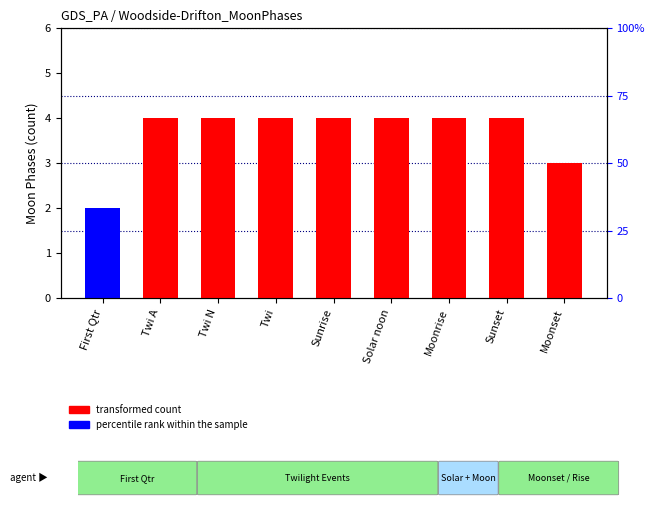

What is the sum of all transformed count values?

32